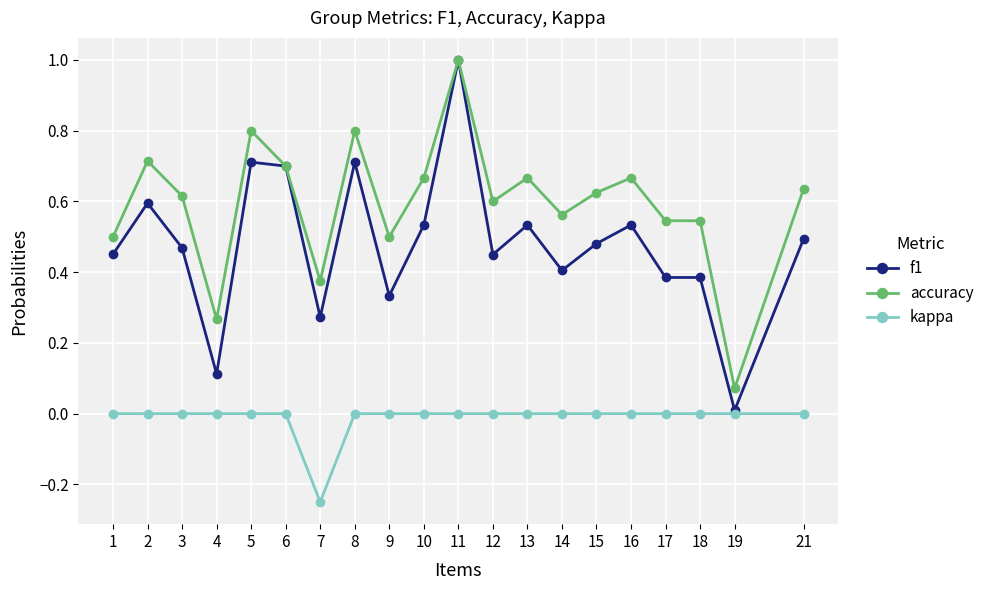

Is the value of f1 at 21 greater than the value of kappa at 1?

Yes